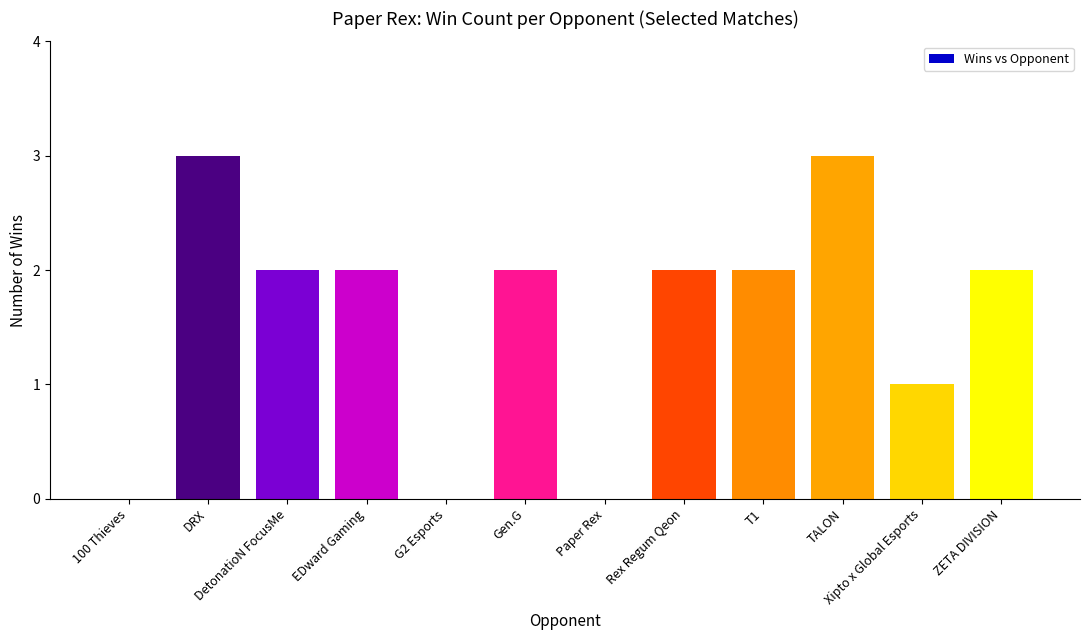

What is the maximum value shown in the chart?

3